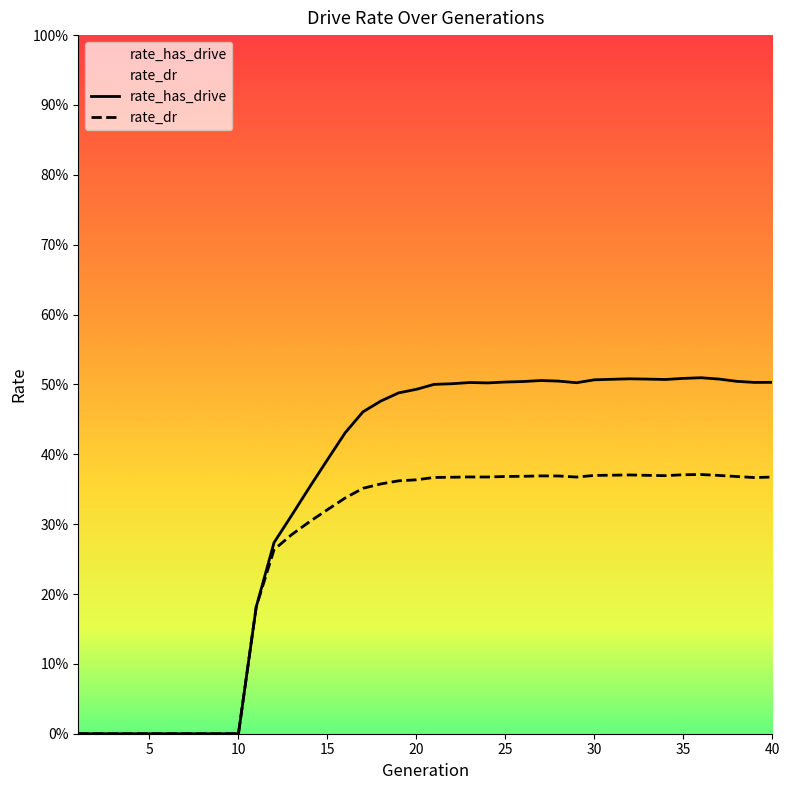

At which label does rate_dr reach its minimum?

1